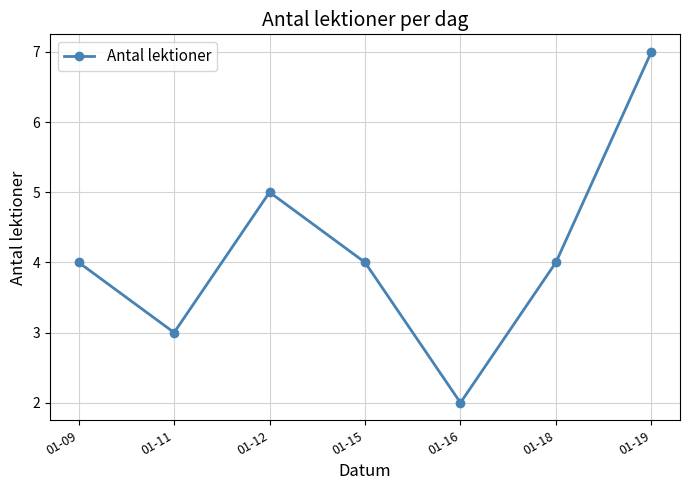

What is the change in value from 01-16 to 01-19?

+5